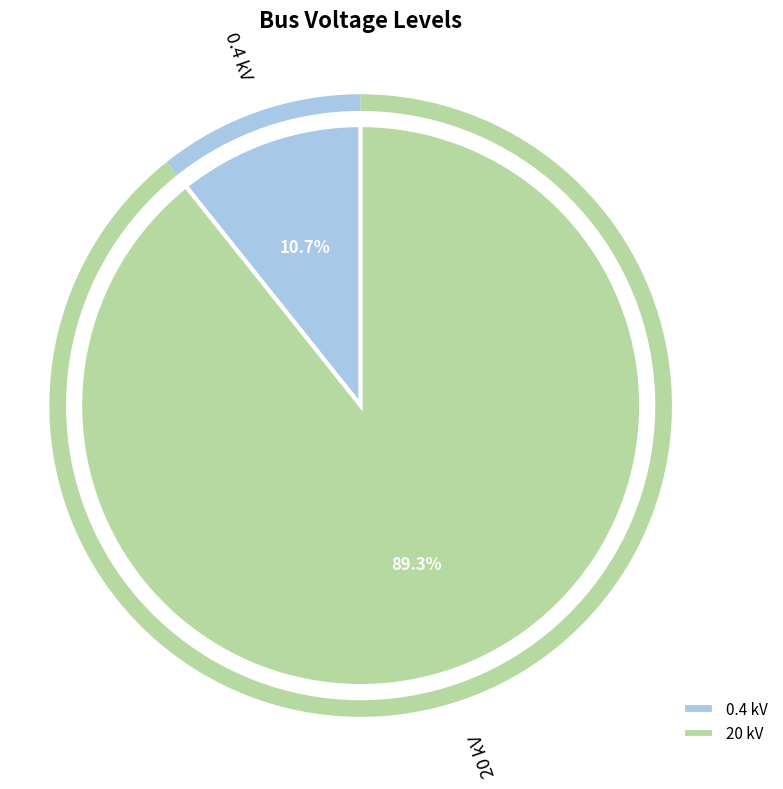

To the nearest percent, what is the difference between the largest and smallest slice percentages?

79%